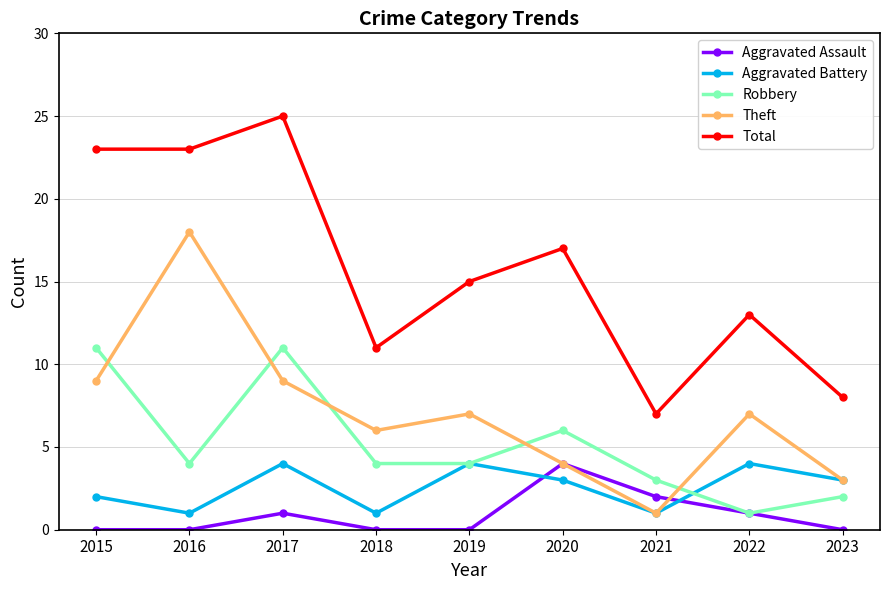

At which label does Robbery first exceed 4?

2015